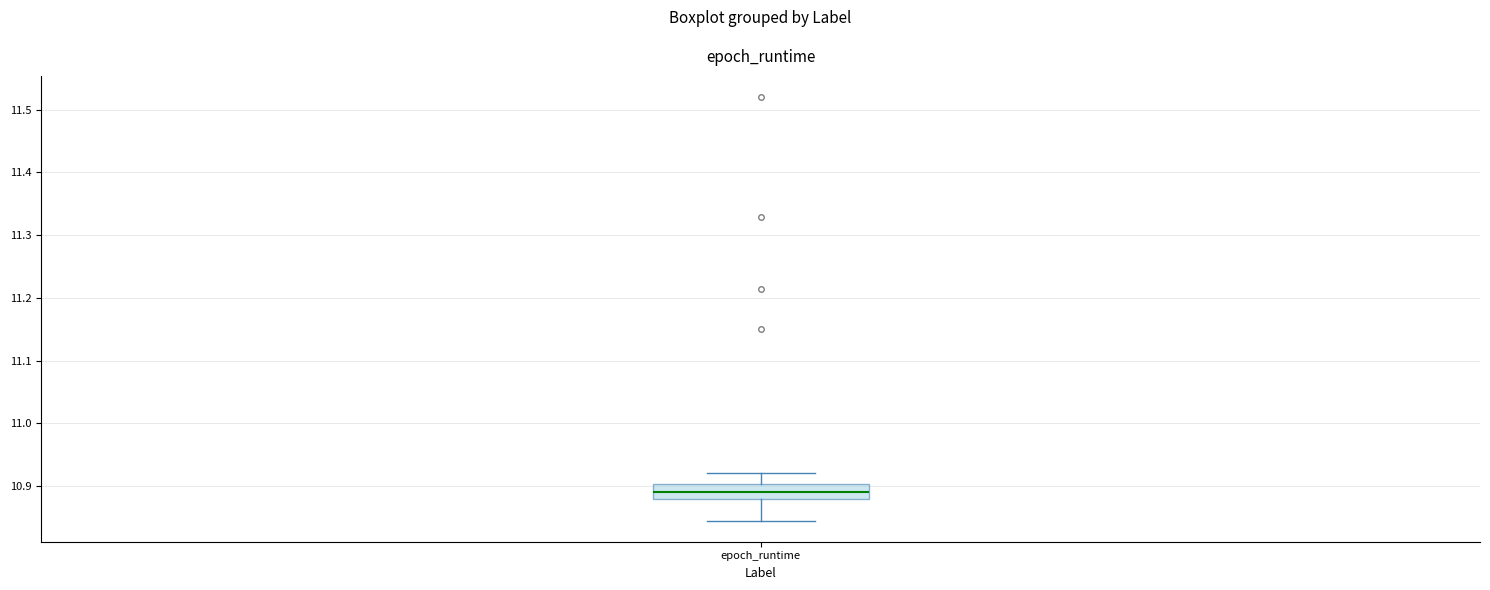

Read this box plot against the y-axis: the position of the median line, the range covered by the box, and the ends of both whiskers. The values are not printed on the chart, so give them approximately, as read against the axis.

median 10.89, box 10.88 to 10.90, whiskers 10.85 to 10.92